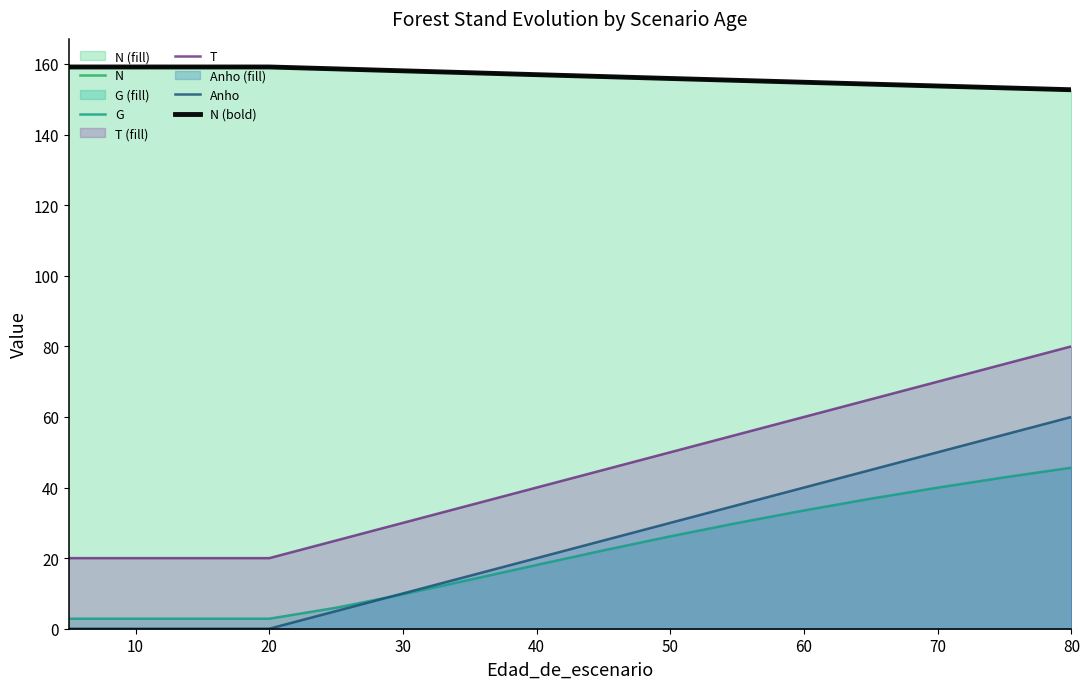

The value of N (bold) at 70 is 239.2. True or false?

False